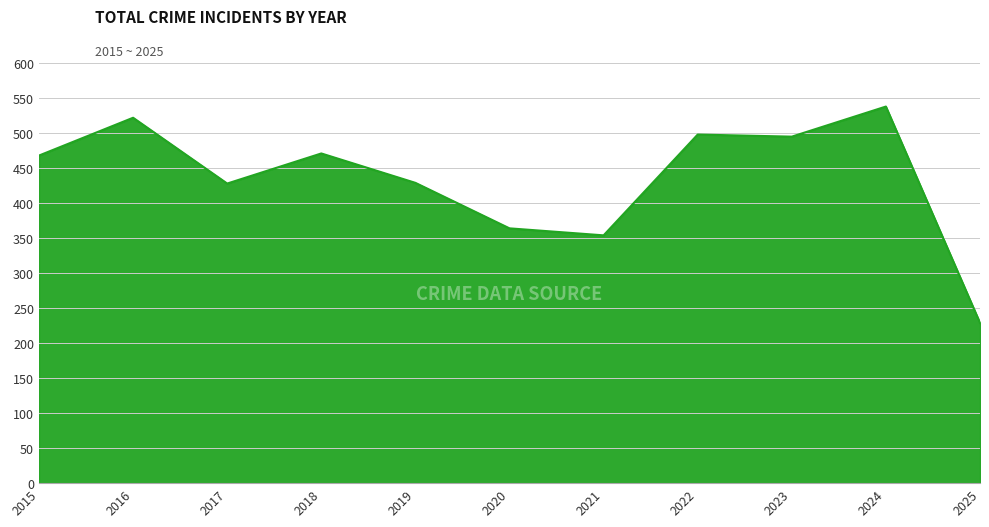

Read the value at 2020.

364